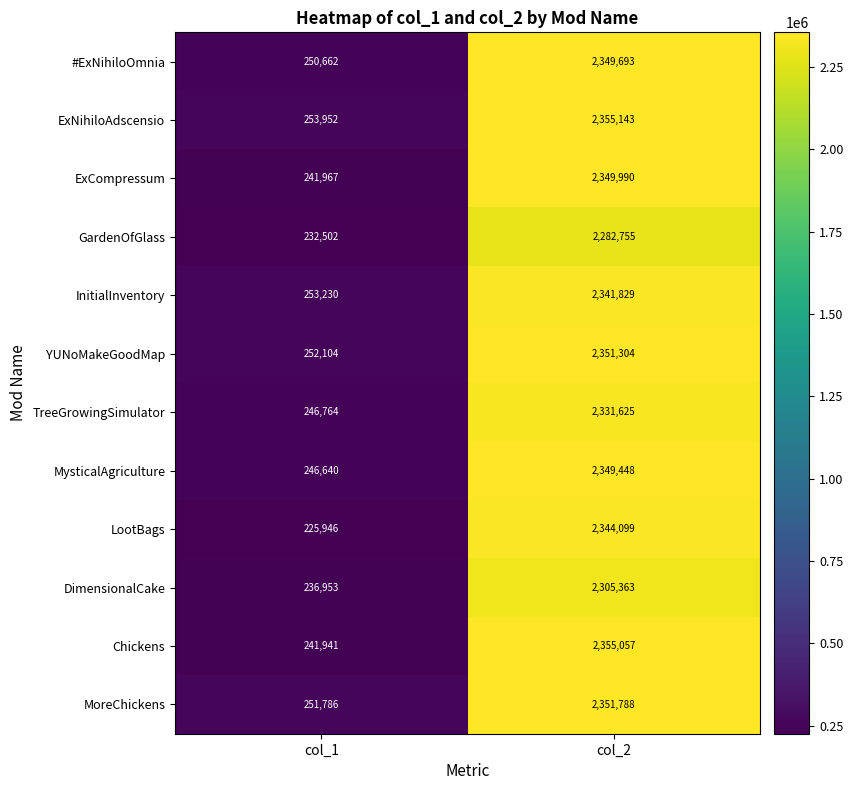

What is the difference between the YUNoMakeGoodMap values at col_1 and col_2?

2099200